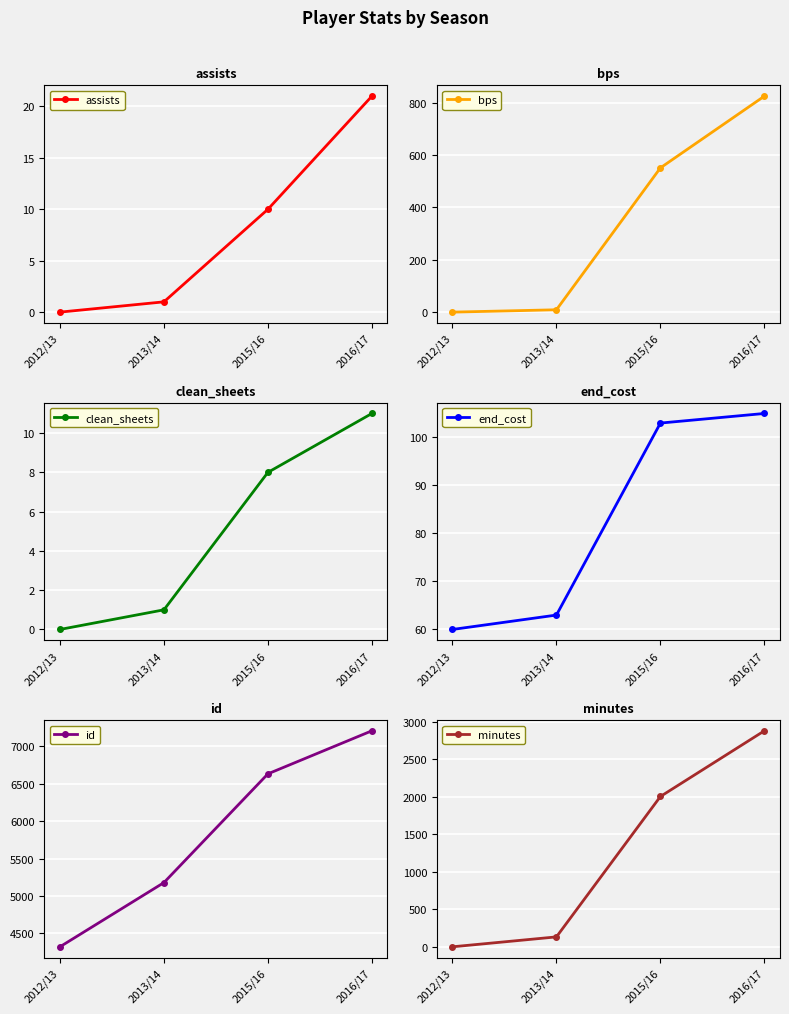

What is the value of the assists point at the 2nd from the left?

1